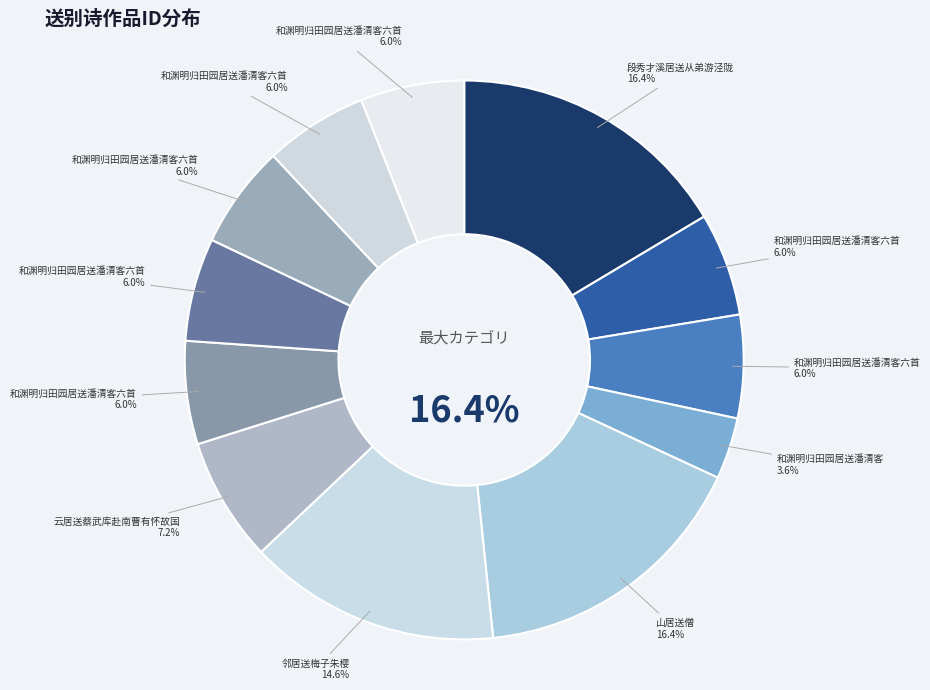

Is 邻居送梅子朱樱 the majority of the pie?

No